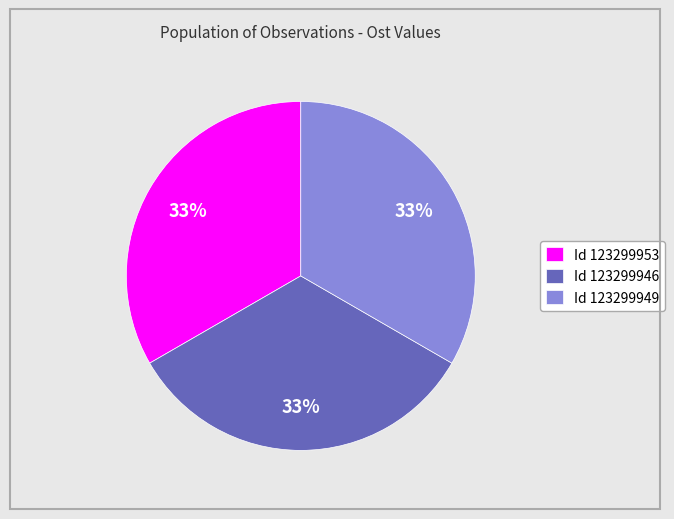

The Id 123299953 slice represents 25% of the pie. True or false?

False